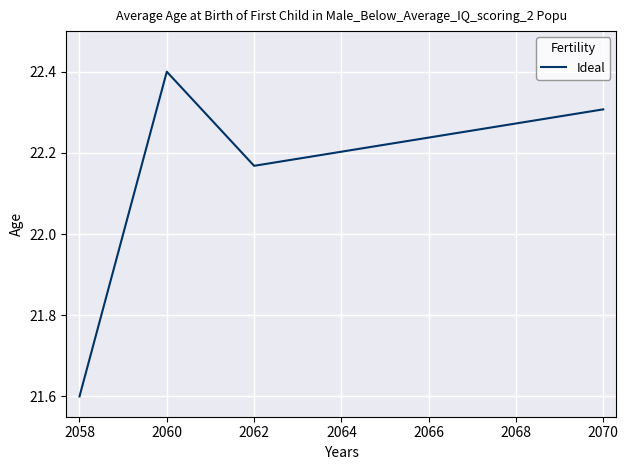

Which has a higher value, 2068 or 2058?

2068